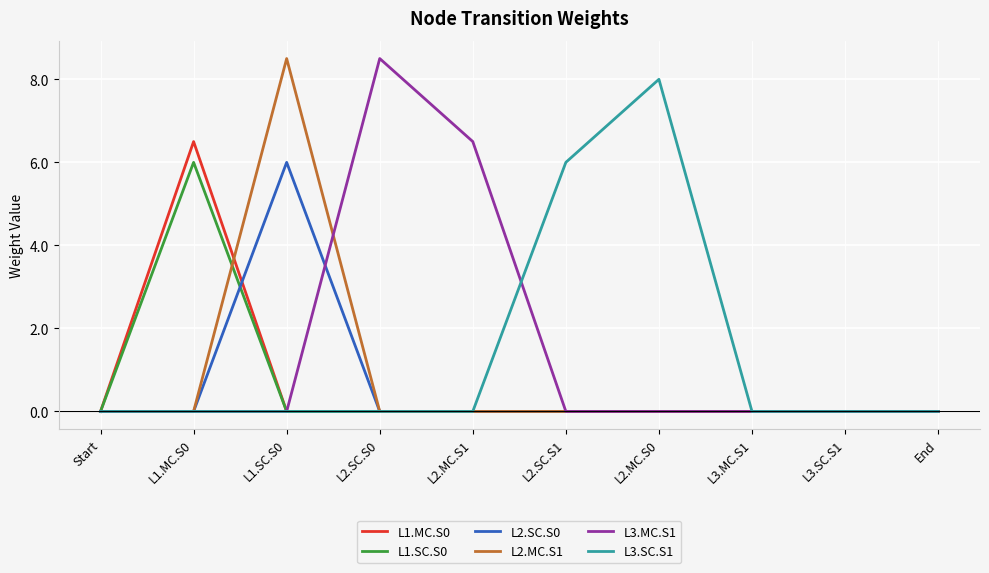

What is the total value across all series at L1.SC.S0?

14.5